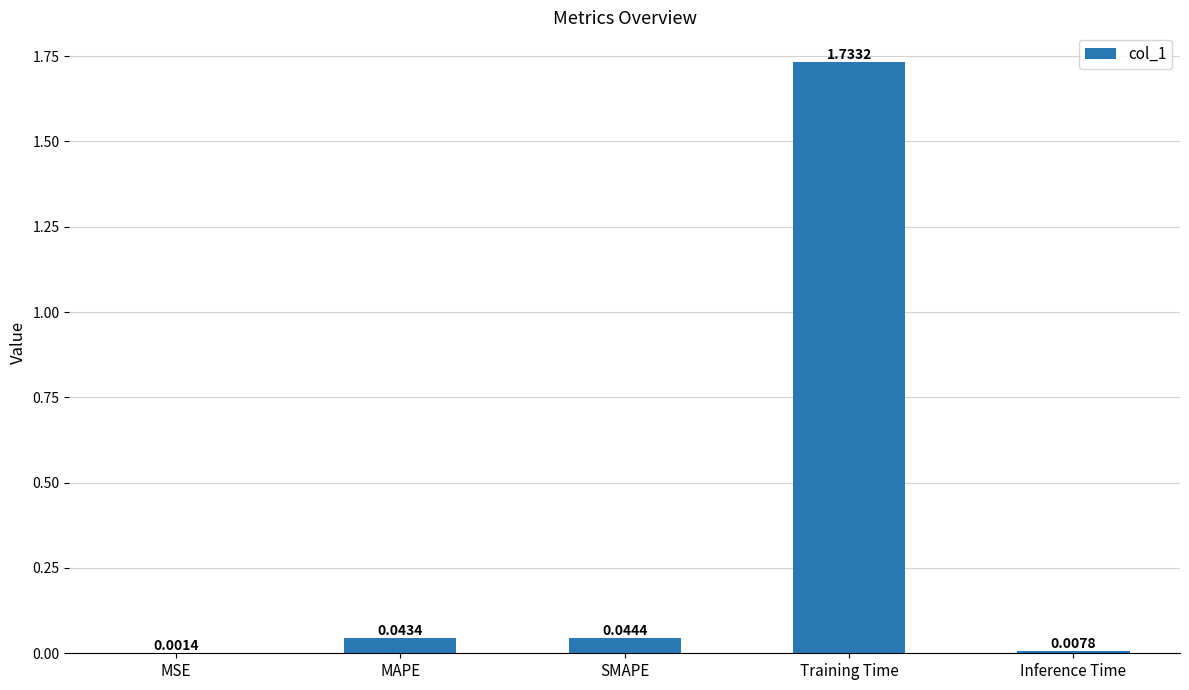

Which label corresponds to the largest value in the chart?

Training Time